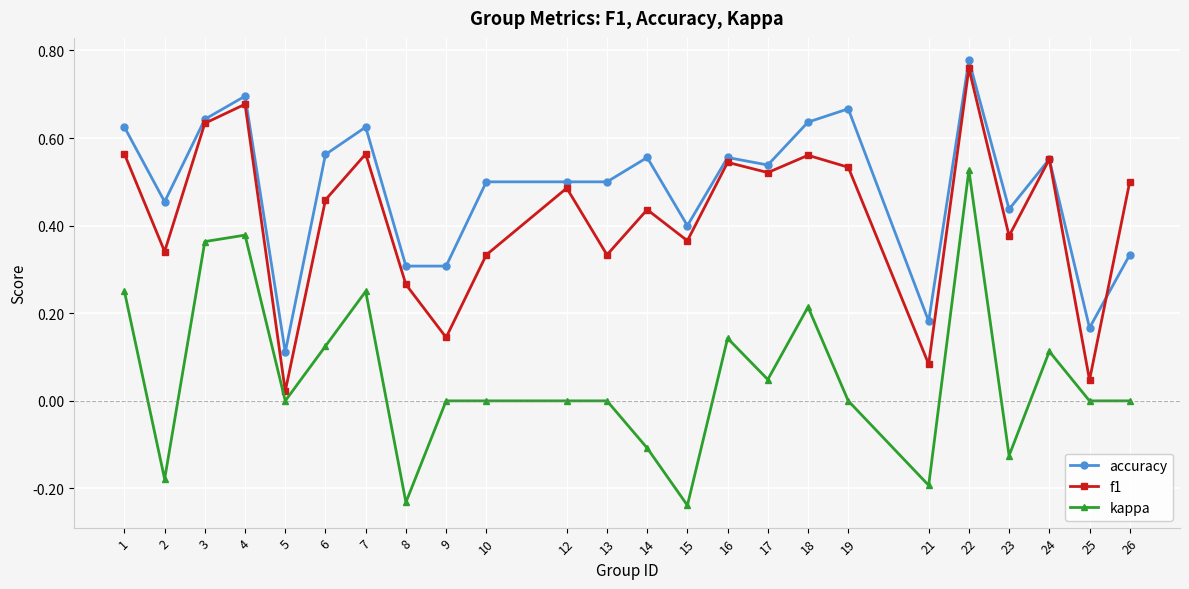

Between 3 and 23, which series saw the biggest shift?

kappa